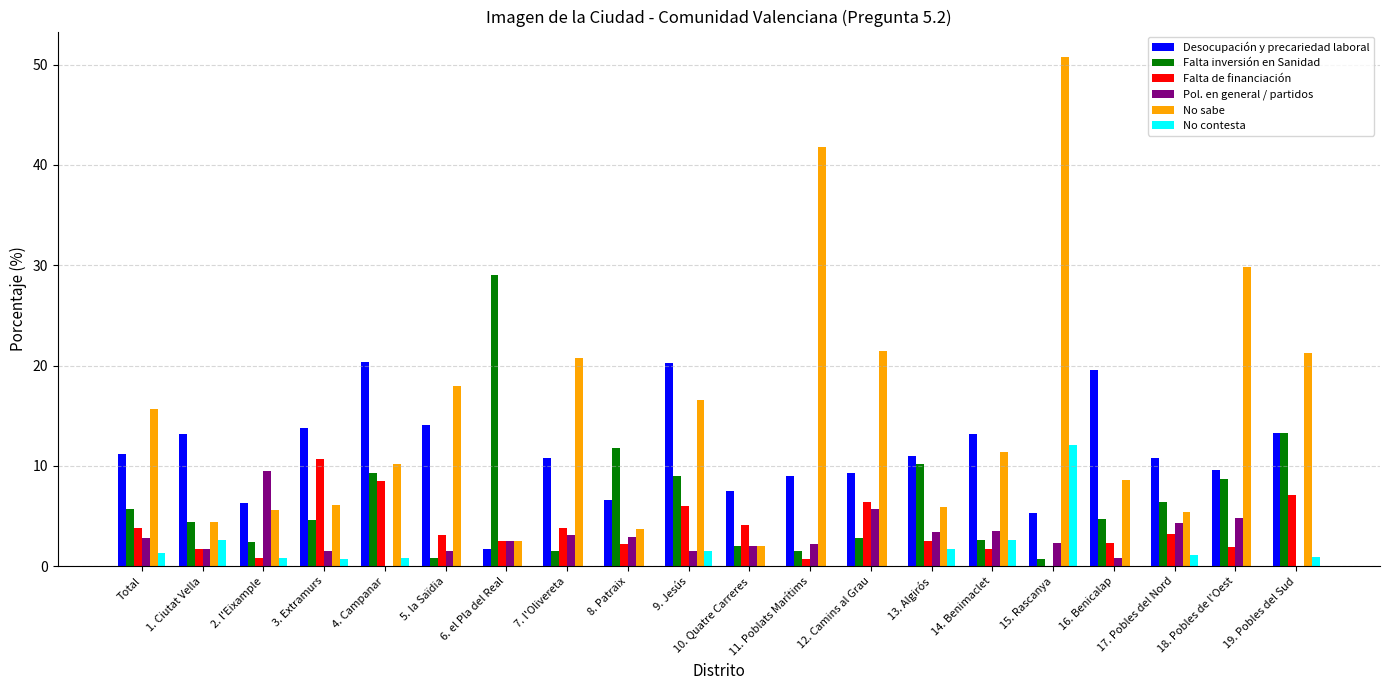

The value of No sabe at 18. Pobles de l'Oest is 14.8. True or false?

False